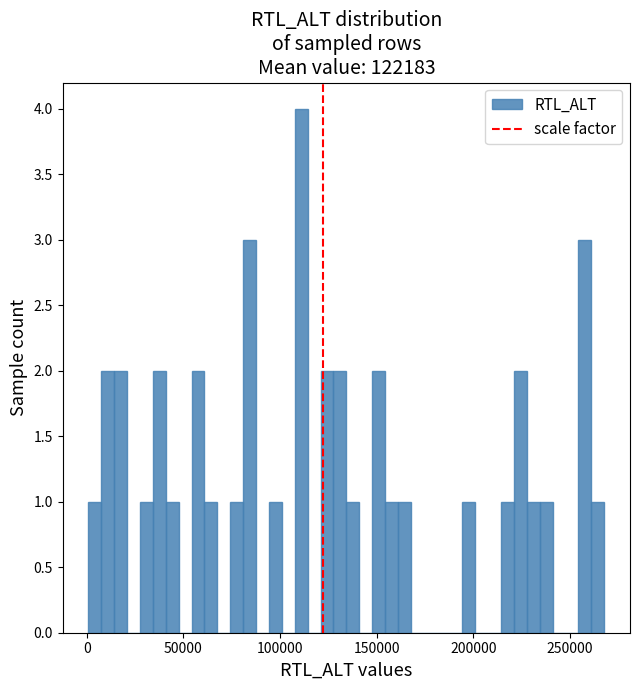

Around what value on the x-axis is the tallest bar? Give the approximate position of its centre, as read against the axis.

110000